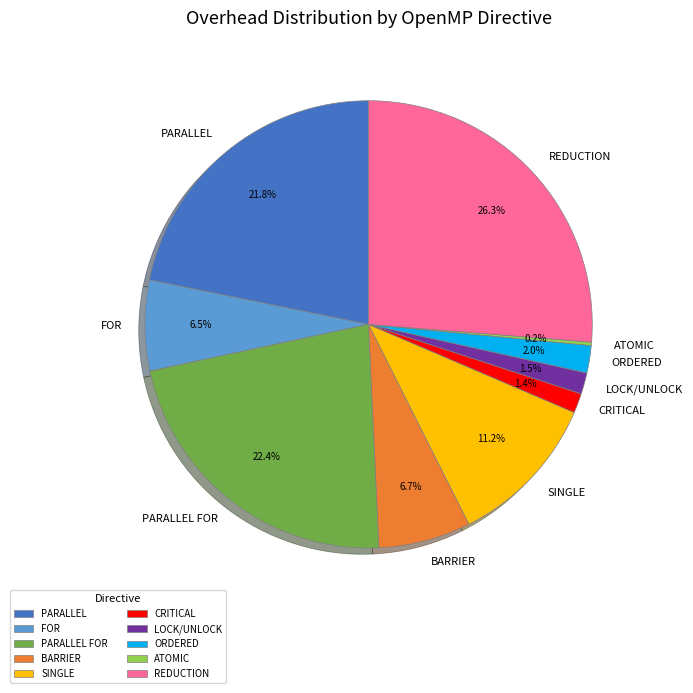

To the nearest percent, what is the average slice percentage?

10%